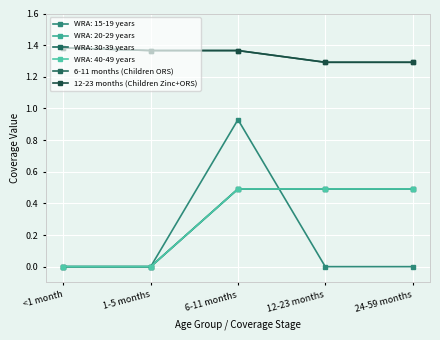

Does the chart display data point markers on the line(s)?

Yes